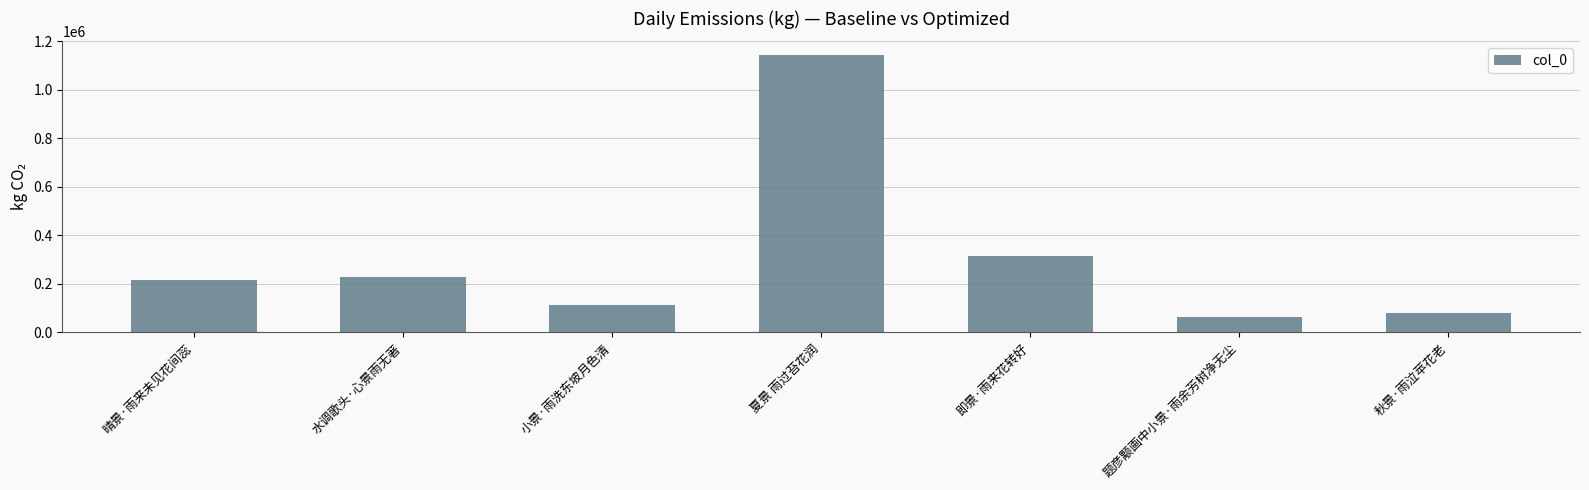

Which label corresponds to the largest value in the chart?

夏景 雨过苔花润